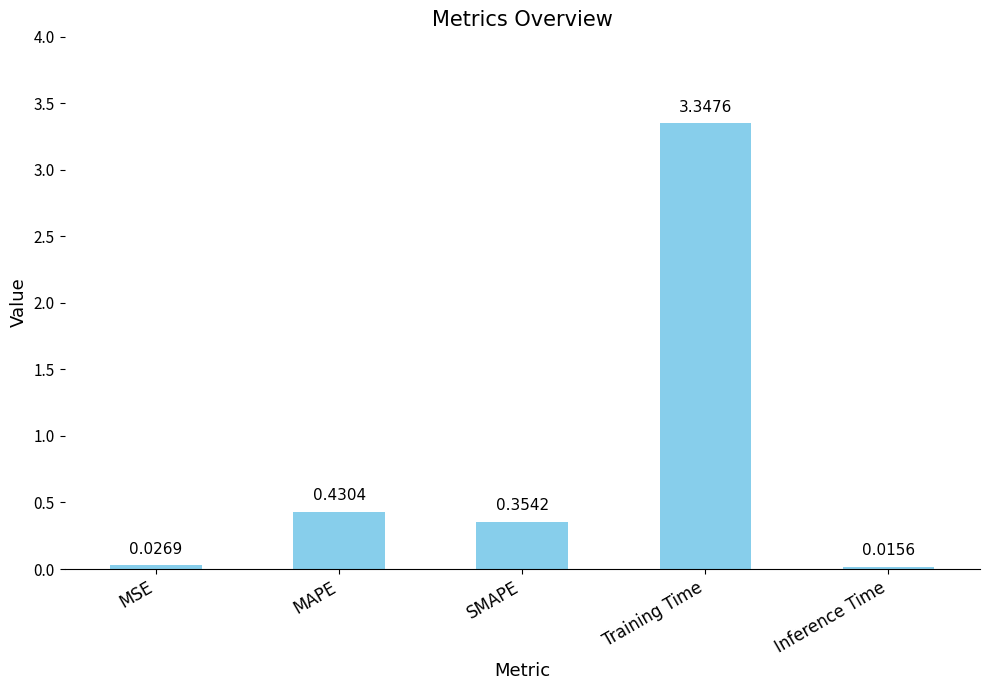

List the labels in order of value, largest first.

Training Time, MAPE, SMAPE, MSE, Inference Time